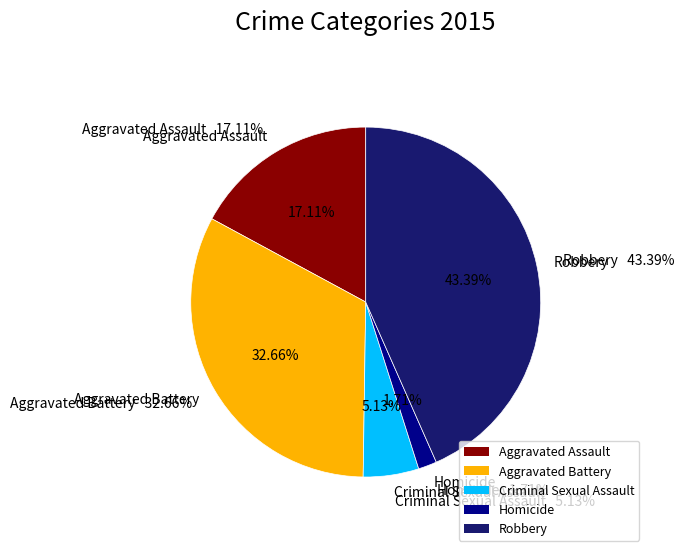

Which has a higher value, Homicide or Aggravated Assault?

Aggravated Assault